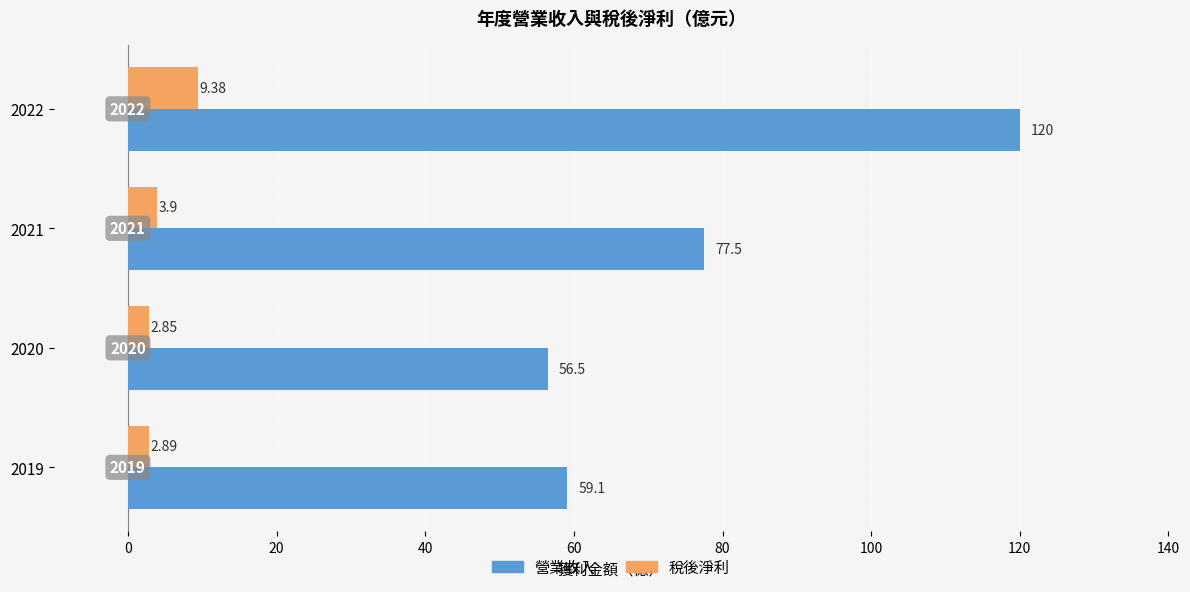

At how many categories does at least one series exceed 59?

3